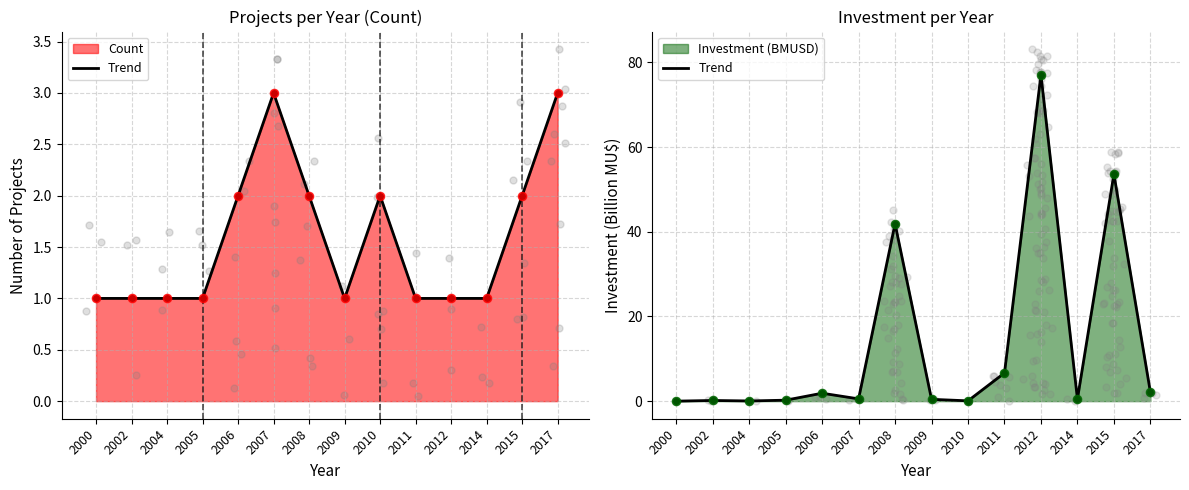

Which series has the largest Y range (max minus min)?

Investment (trend)